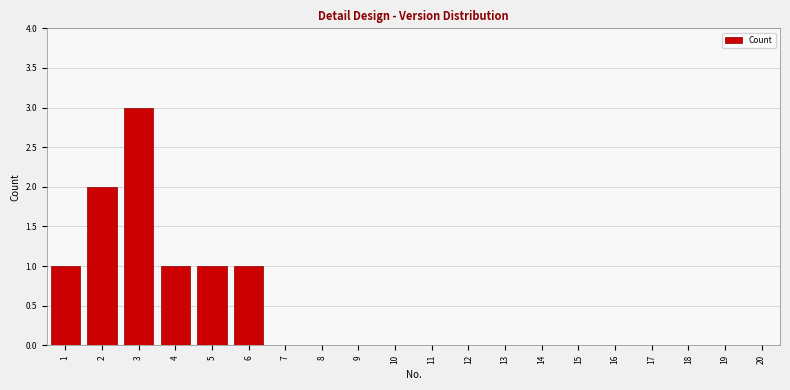

Reading left to right, transcribe all the data shown in this chart.

1=1	2=2	3=3	4=1	5=1	6=1	7=0	8=0	9=0	10=0	11=0	12=0	13=0	14=0	15=0	16=0	17=0	18=0	19=0	20=0